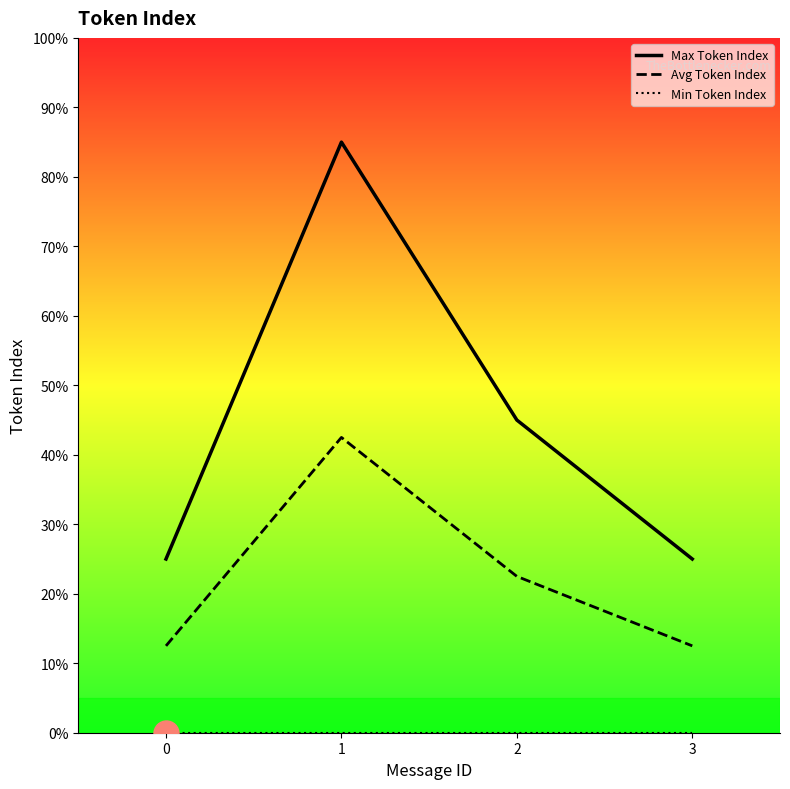

True or false: Avg Token Index and Max Token Index intersect in this chart.

False